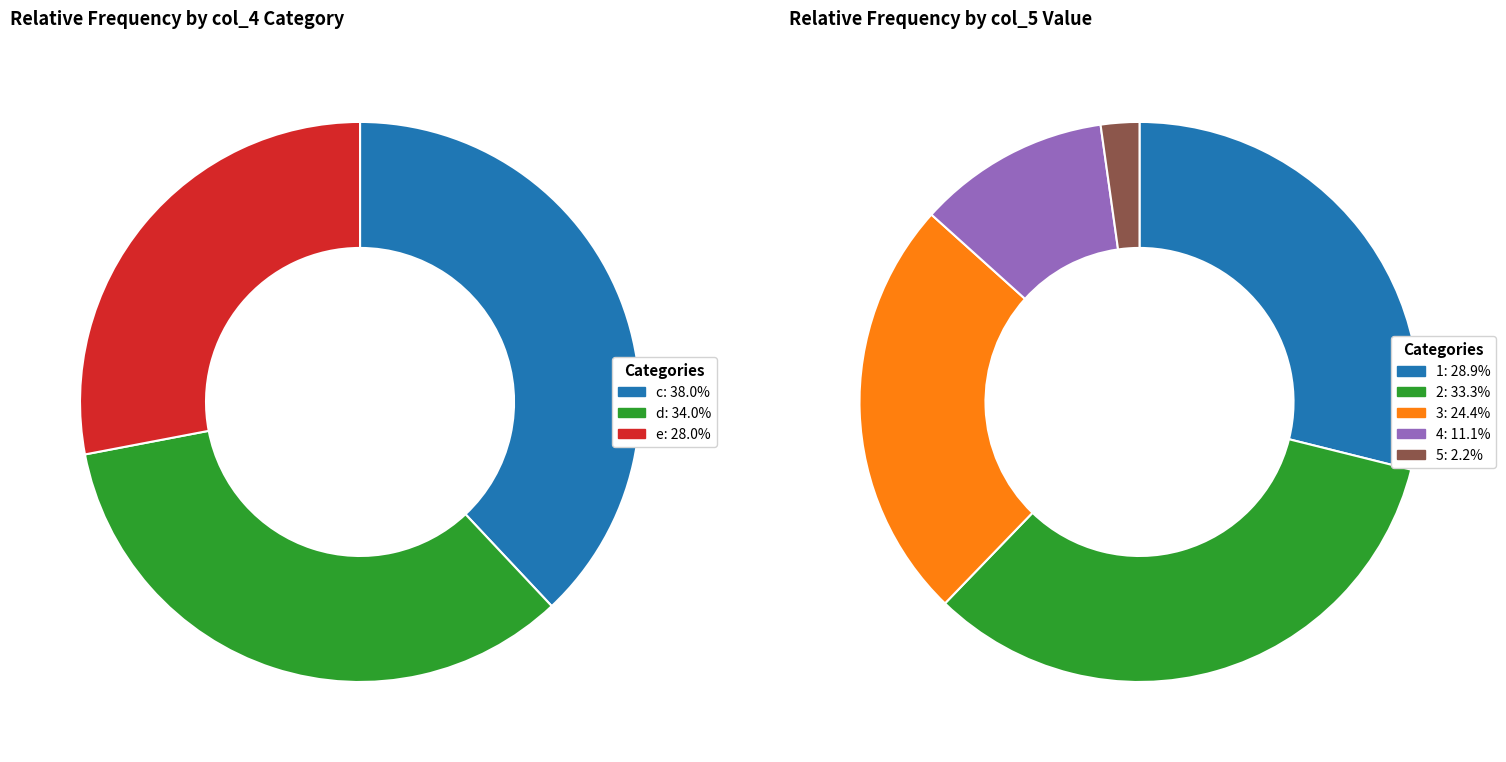

Does e account for over 50% of the chart?

No